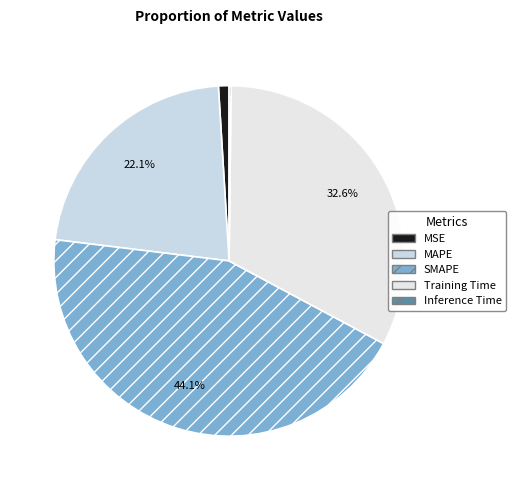

Combined, what portion of the pie is Training Time and SMAPE?

76.8%